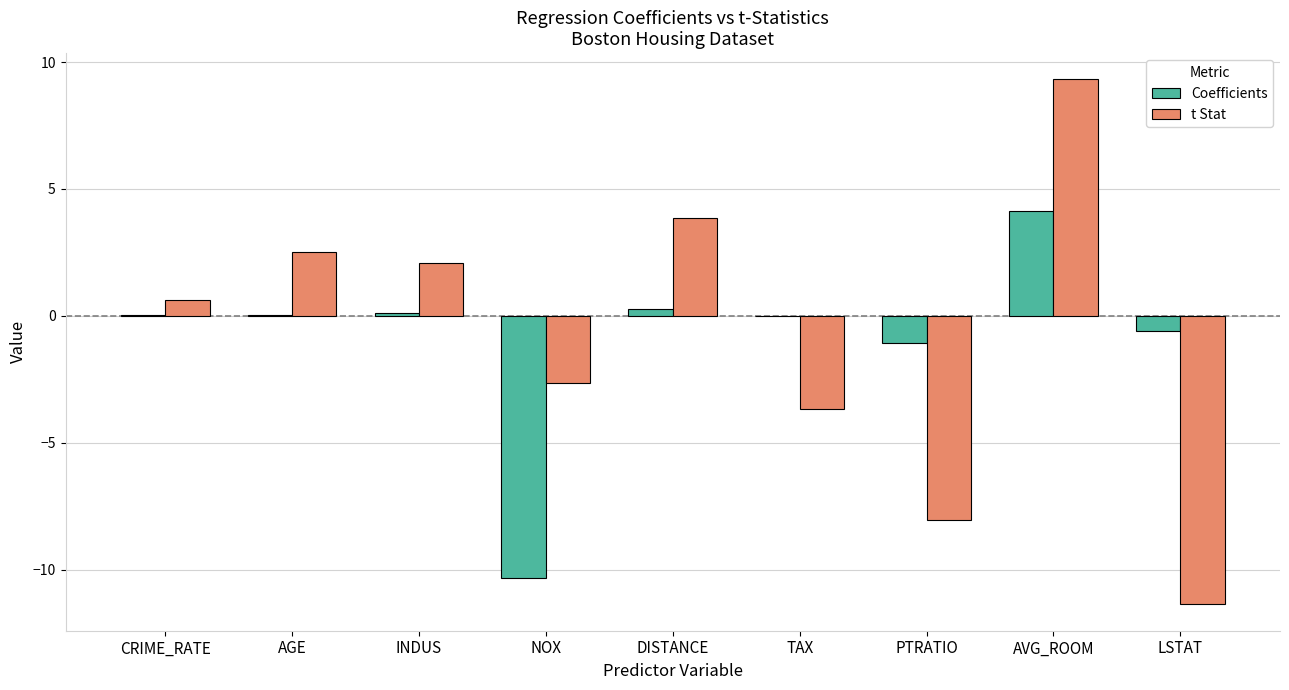

Between AGE and LSTAT, which series saw the biggest shift?

t Stat